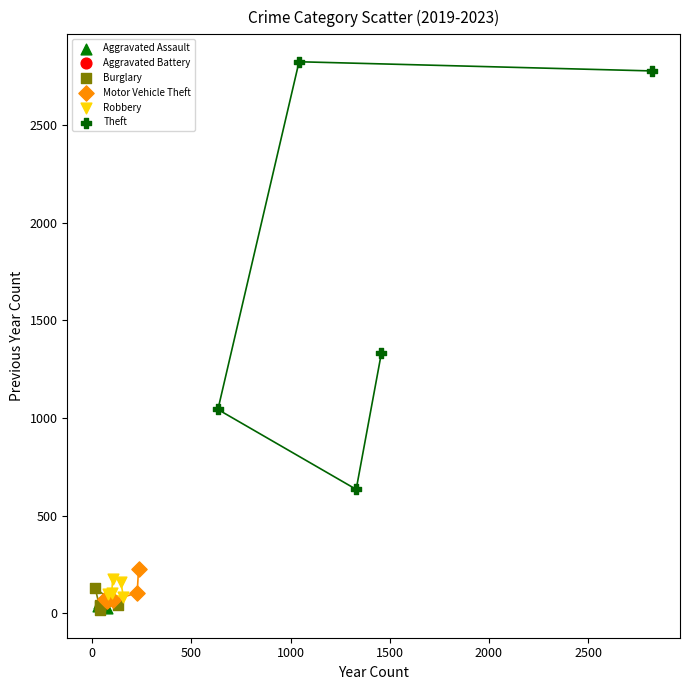

Which series has the largest Y range (max minus min)?

Theft